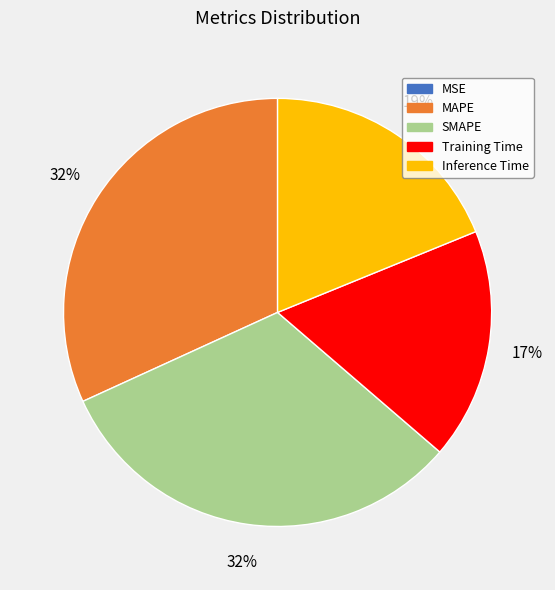

To the nearest percent, what is the combined percentage of SMAPE and Inference Time?

51%